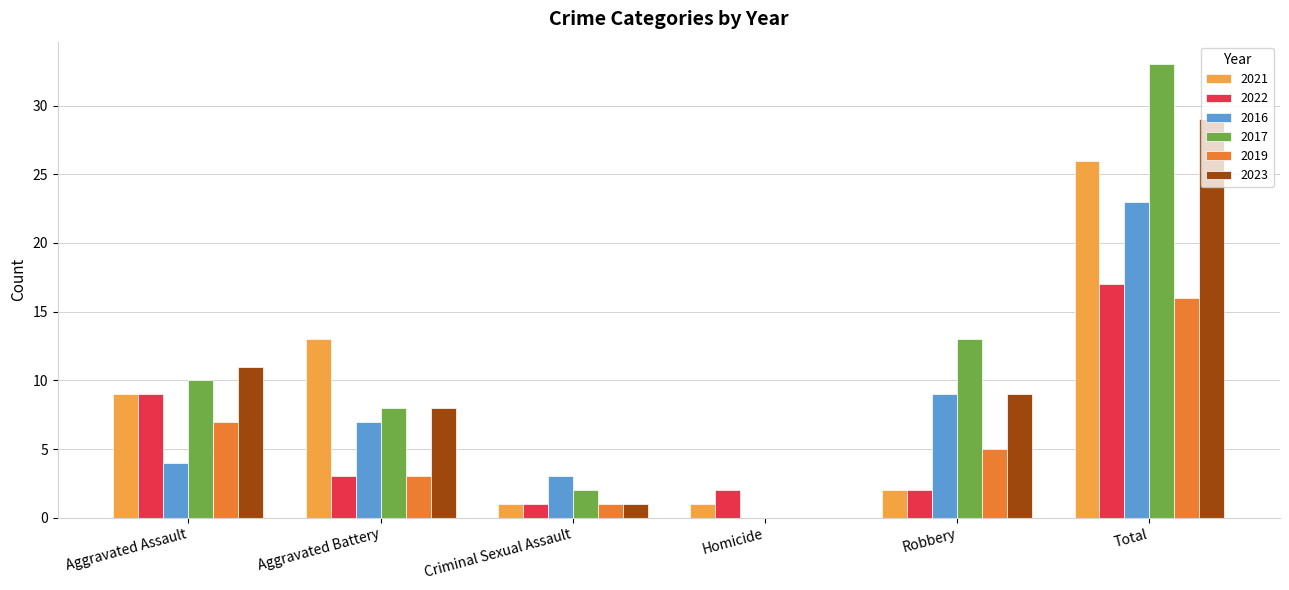

Which series changed the most between Homicide and Robbery?

2017